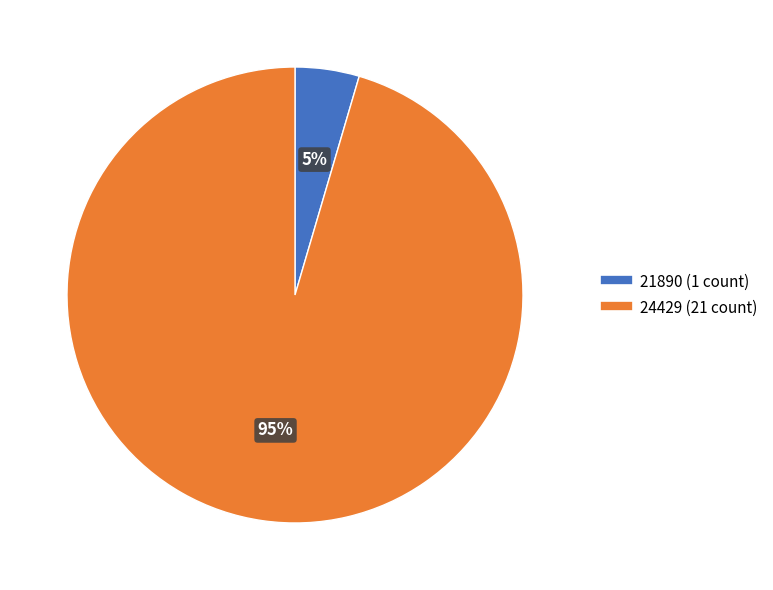

What is the majority slice?

24429